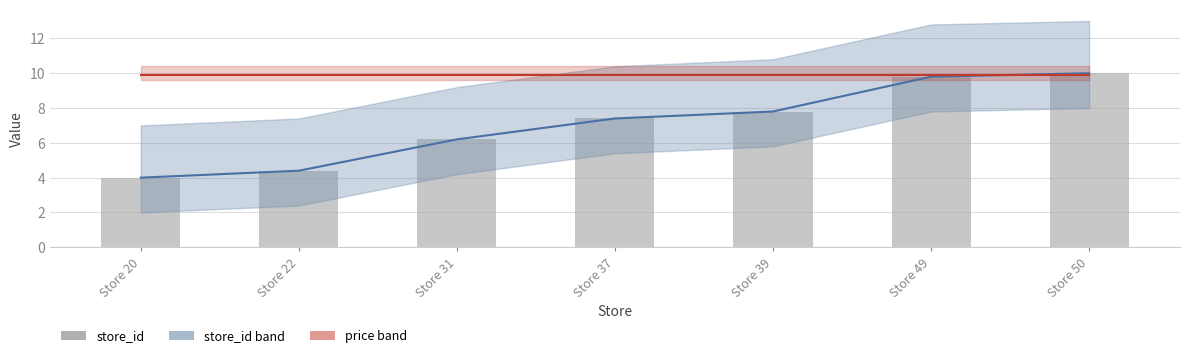

True or false: store_id has a value of 7.8 at Store 39.

True